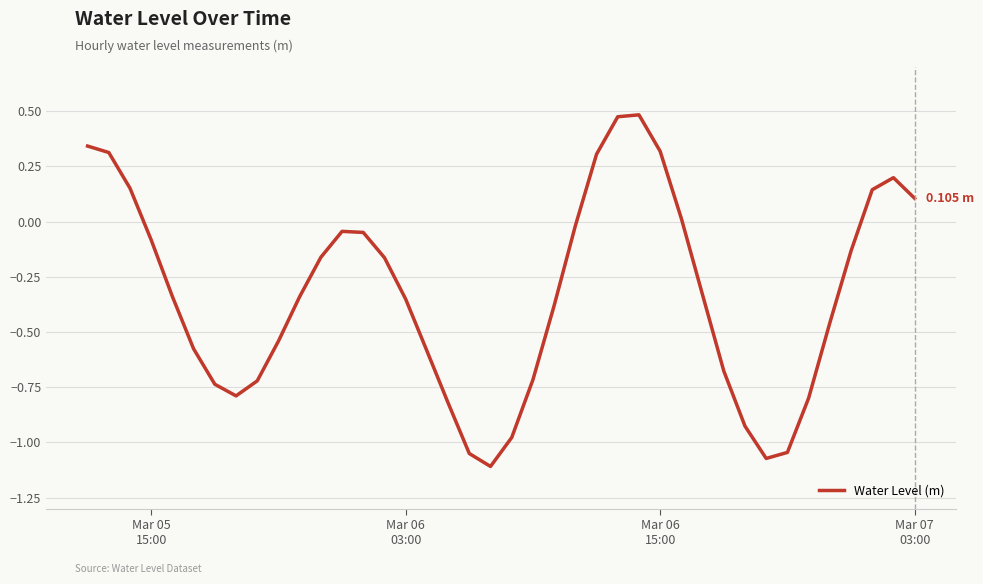

What is the difference between the maximum and minimum values?

1.6